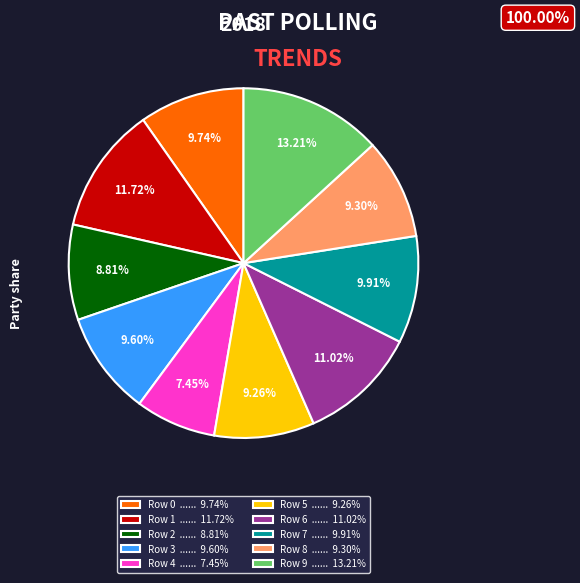

How many segments does this pie chart have?

10